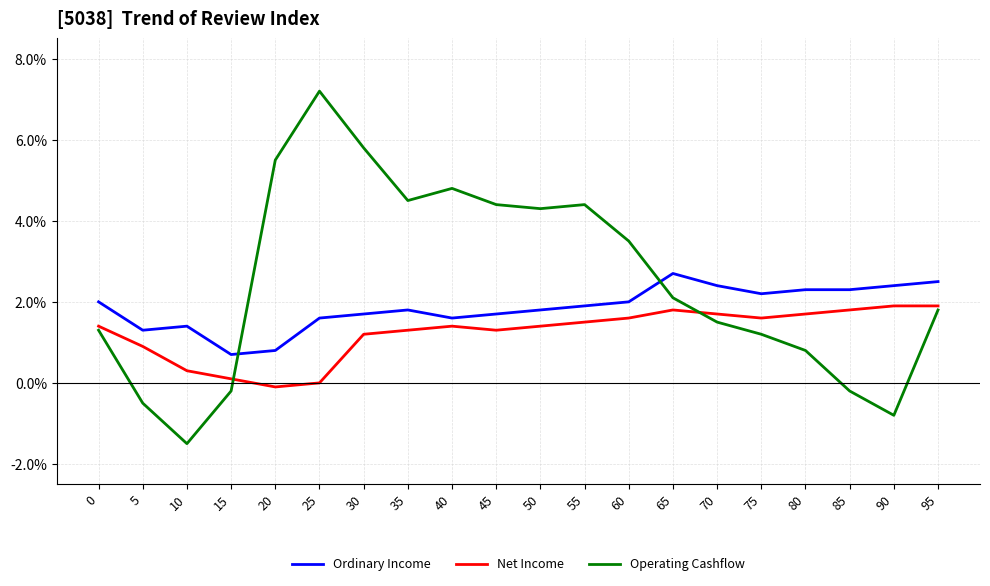

How many interior local valleys does the Net Income series have?

3